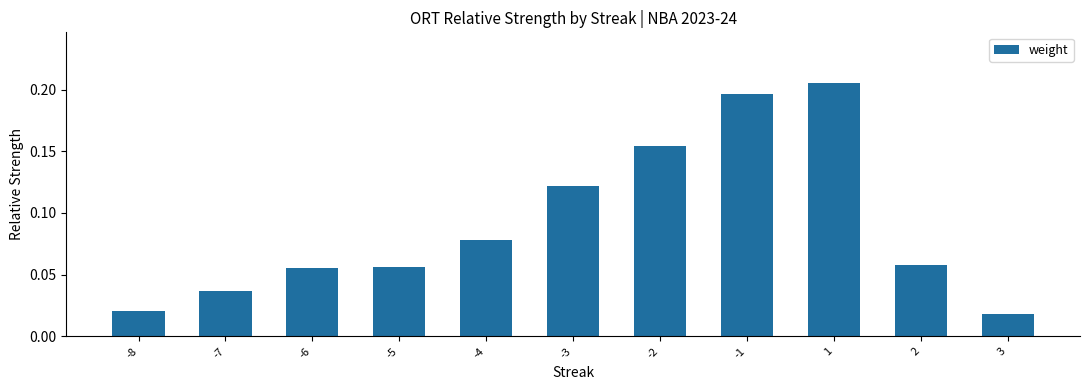

True or false: the data shows 0.1 at -7.

False